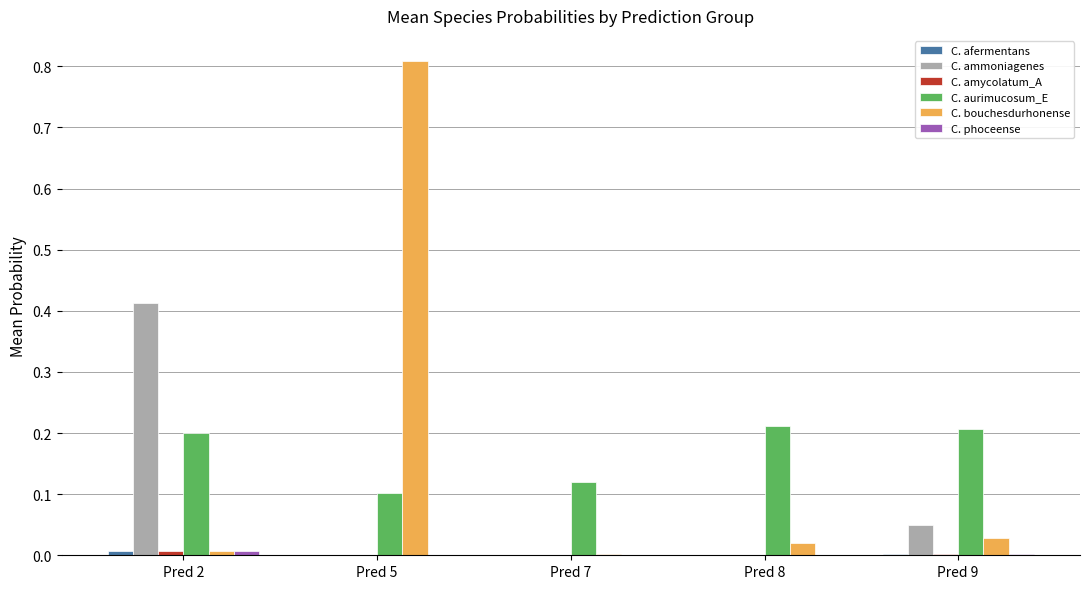

Which category has the highest value across all series?

Pred 5